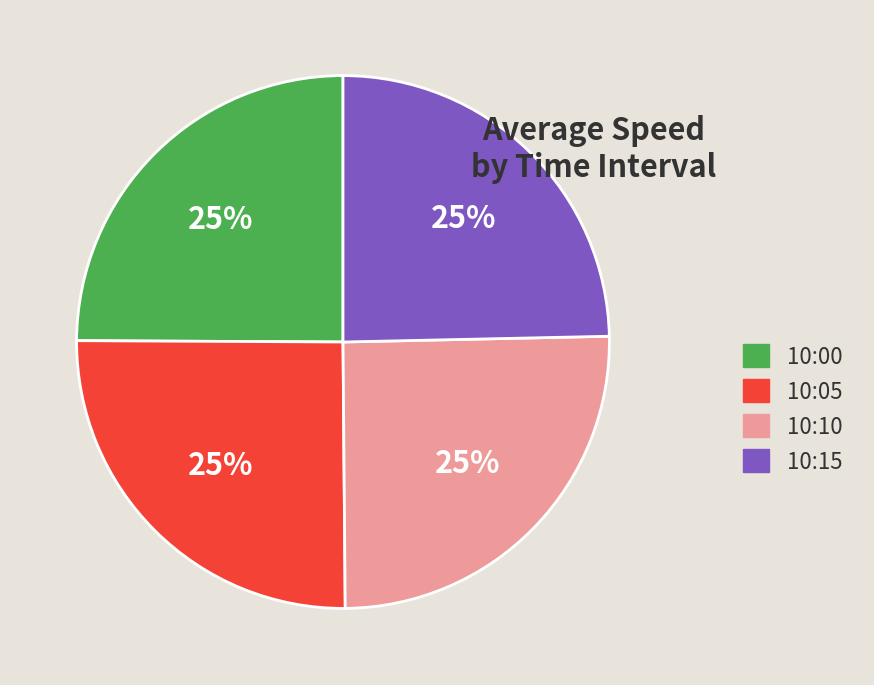

Does 10:05 represent more than half of the total?

No